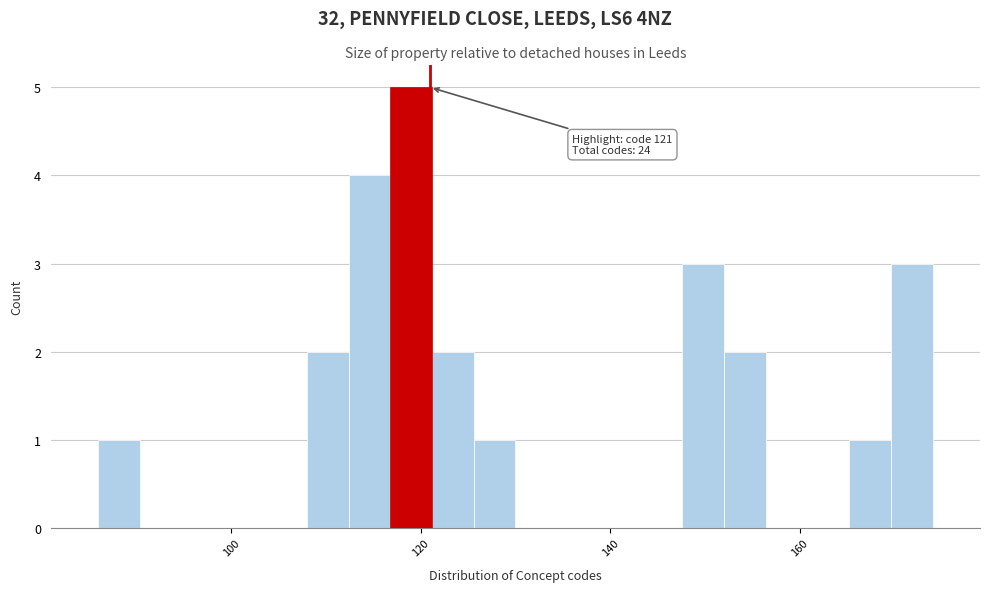

Read against the x-axis, roughly where is the centre of the tallest bar?

120